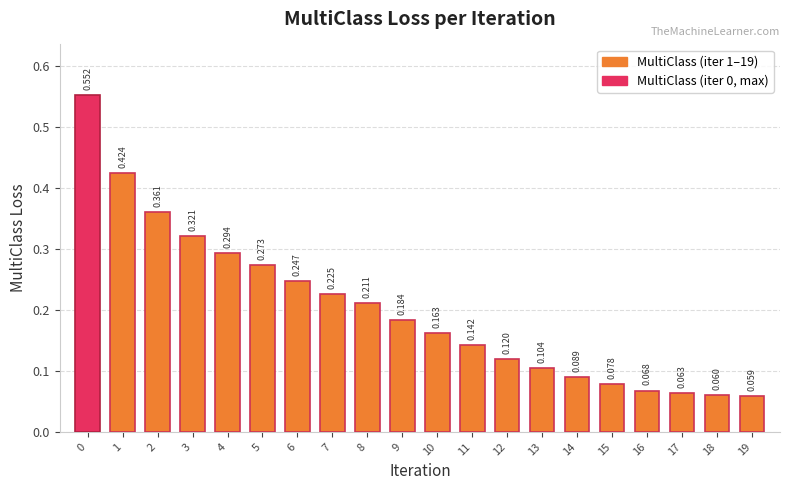

The chart shows a value of 0.2 at 13. True or false?

False